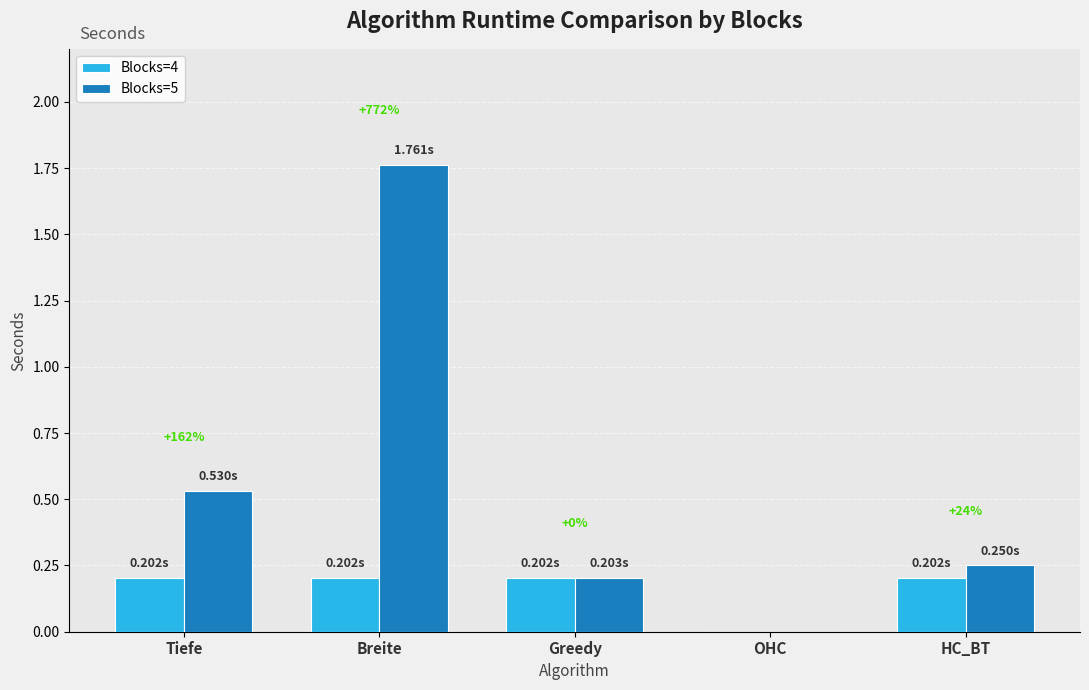

What is the total value across all series at Greedy?

0.4